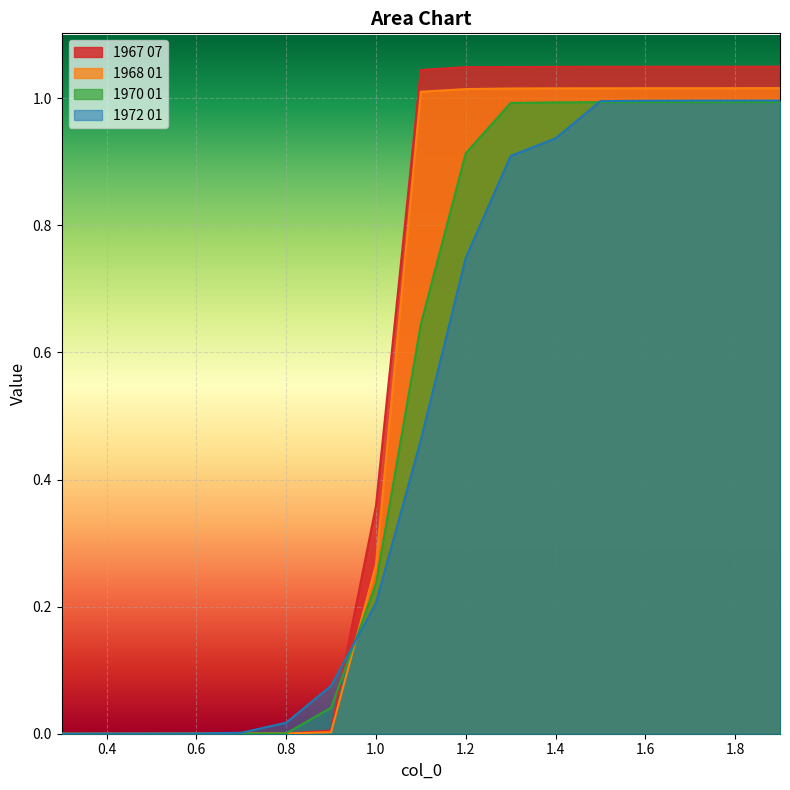

What is the sum of the 1970 01 values at 0.9 and 1.9?

1.0